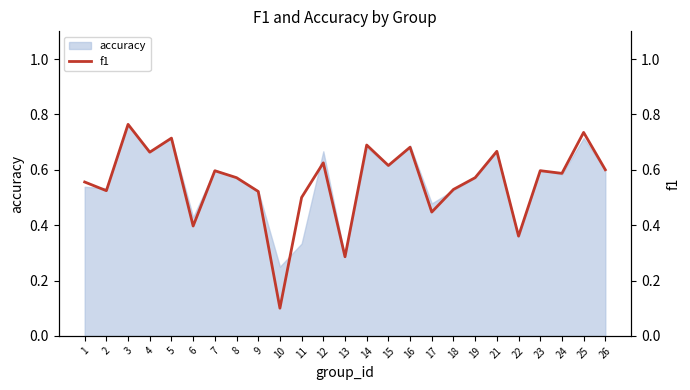

How many points are lower than both their immediate neighbors (excluding endpoints)?

9